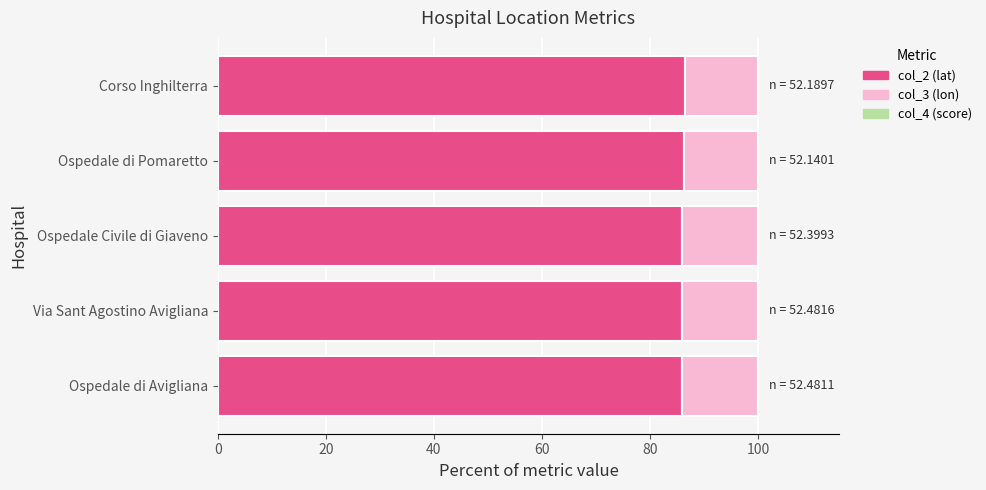

What is the highest value of the col_2 (lat) series?

86.5